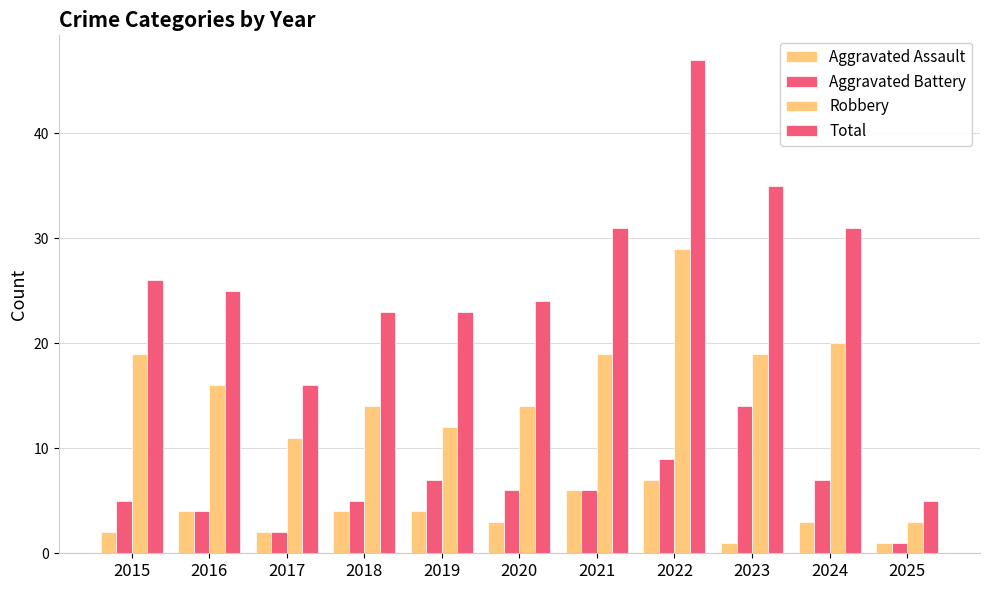

The Total series shows 1 at 2025. True or false?

False